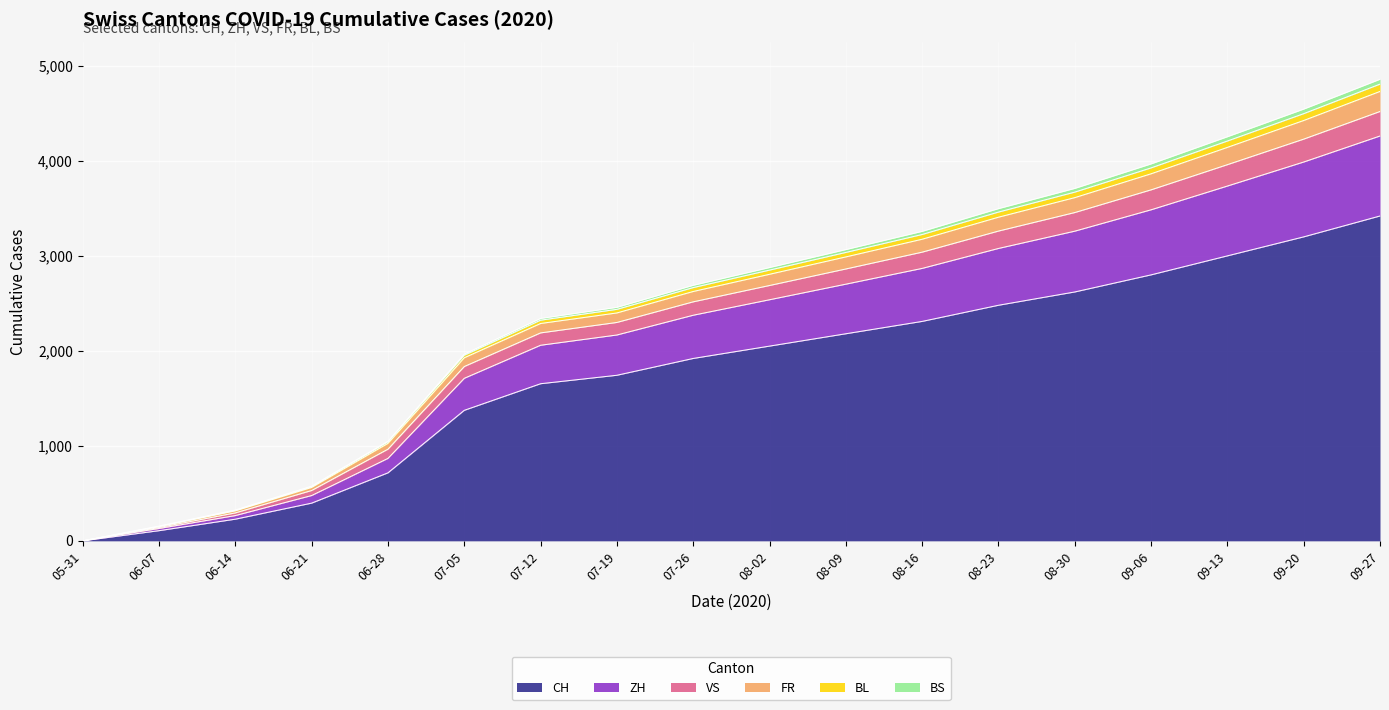

The value of CH at 08-23 is 2480. True or false?

True